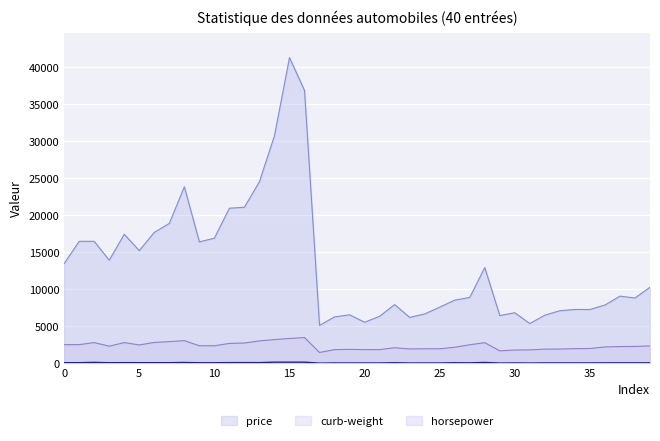

How many lines are shown in the chart?

3